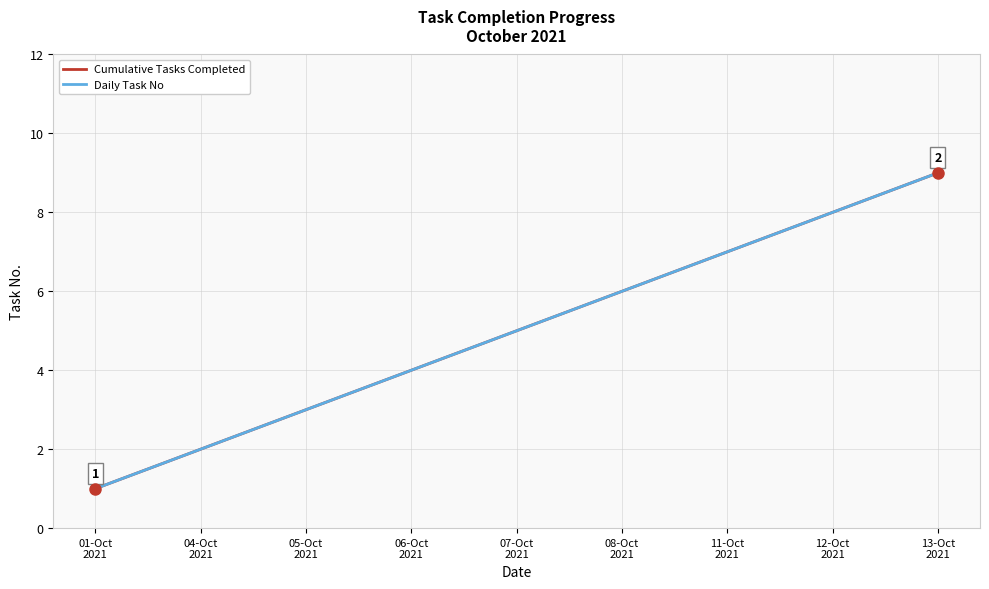

What is the difference between the Daily Task No values at 07-Oct
2021 and 05-Oct
2021?

2